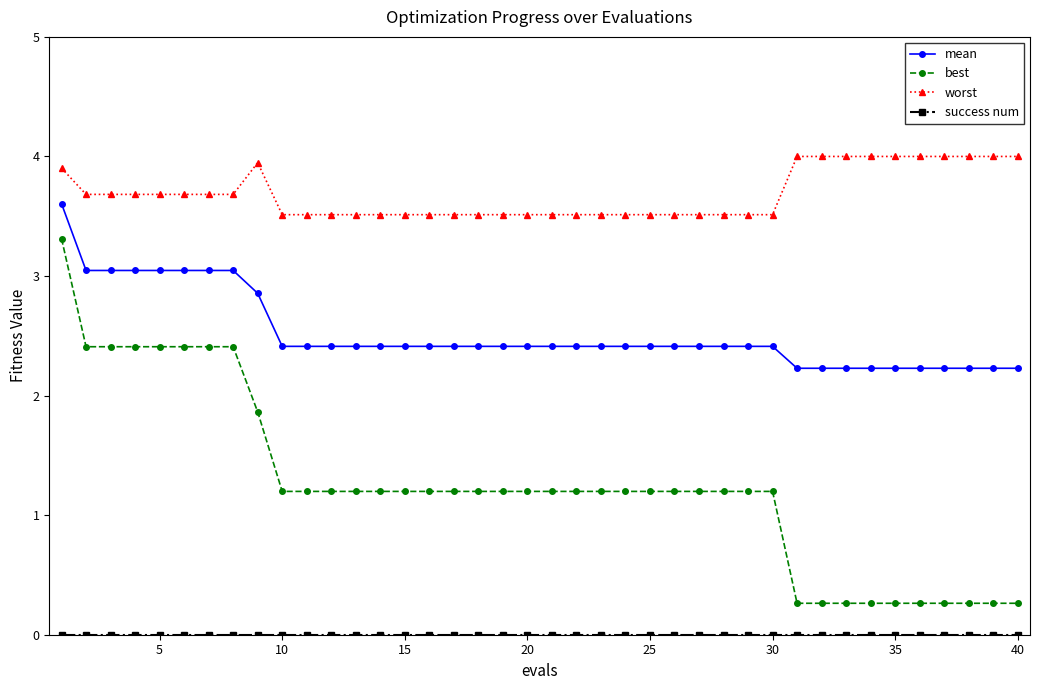

What is the average value of the best series?

1.2